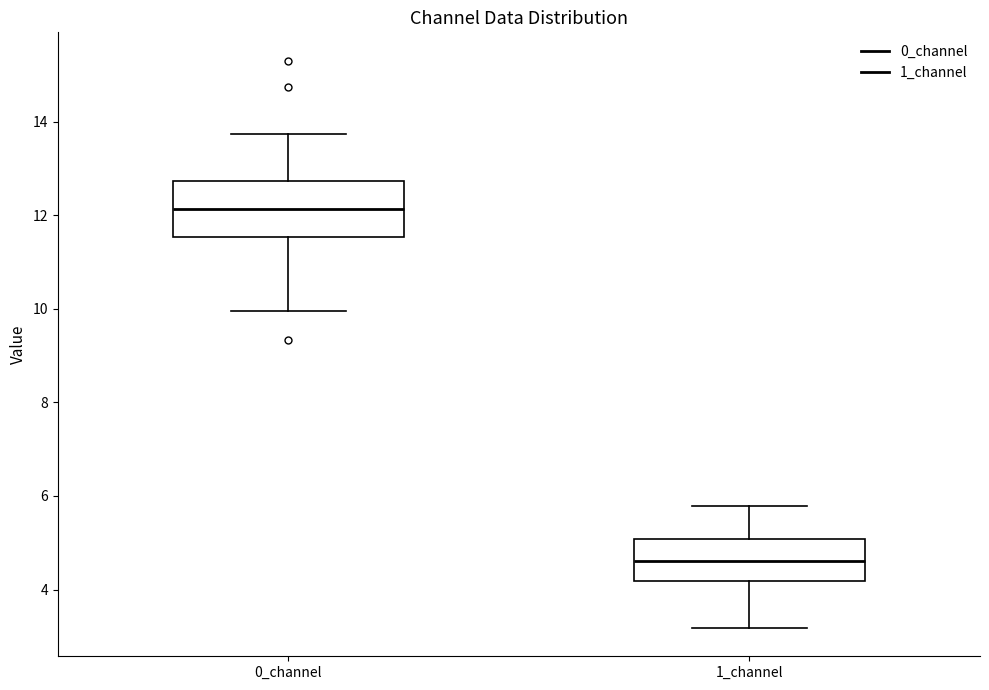

Which box is the tallest, from its lower edge to its upper edge?

0_channel